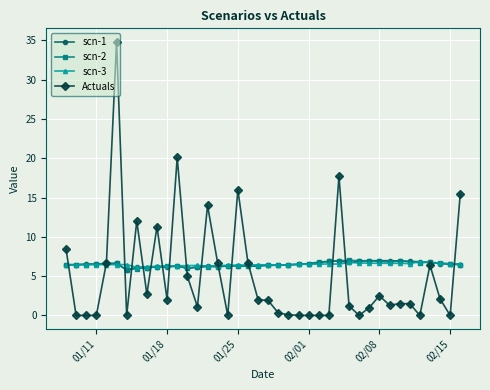

True or false: Actuals has more than 1 interior local peaks.

True